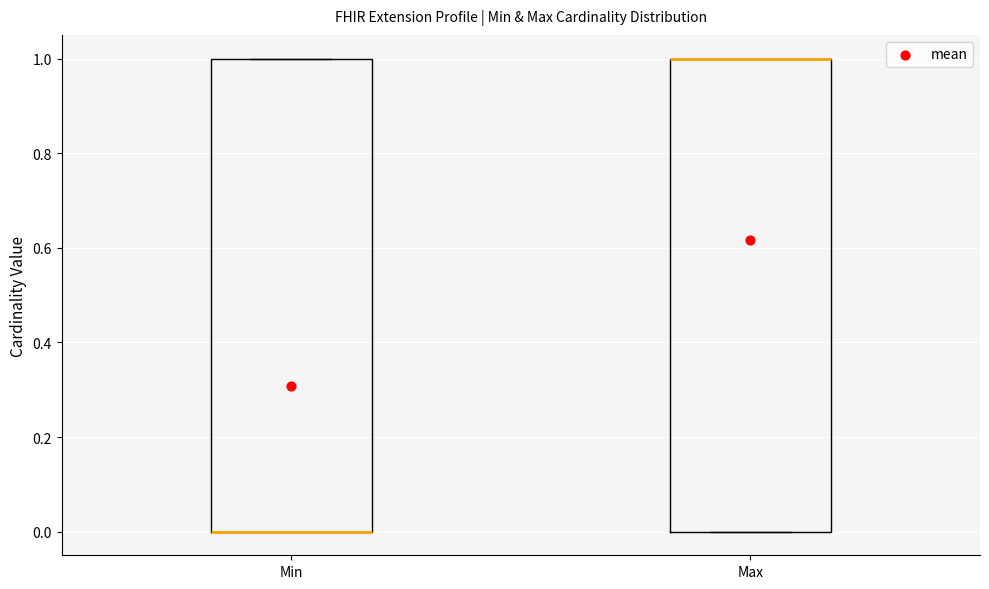

Reading left to right, read every box against the y-axis: the position of its median line, the range the box covers, and the ends of its whiskers. The values are not printed on the chart, so give them approximately, as read against the axis.

Min: median 0 (drawn on the box's lower edge), box 0 to 1, whiskers 0 to 1
Max: median 1 (drawn on the box's upper edge), box 0 to 1, whiskers 0 to 1